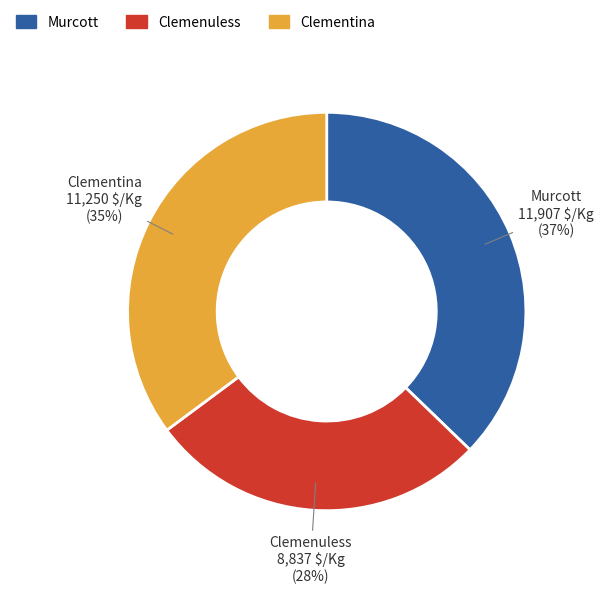

What is the ratio of the value at Clementina to the value at Murcott?

0.9